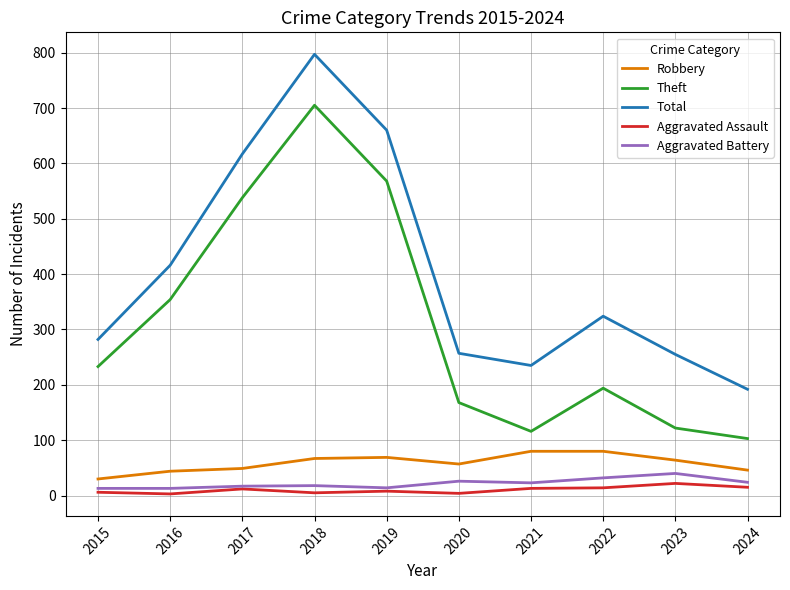

How many interior local peaks does the Theft series have?

2